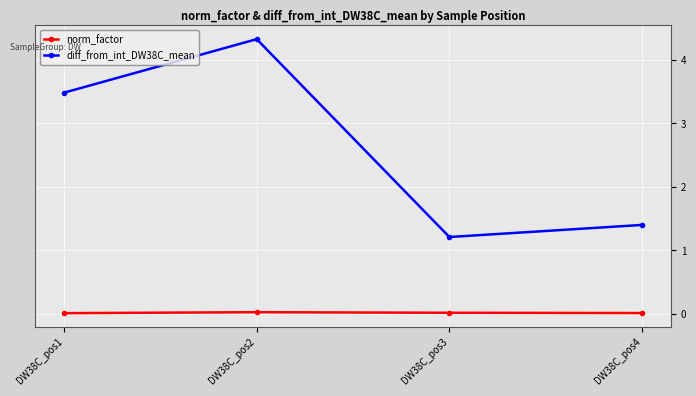

List the series in order of their overall mean, highest first.

diff_from_int_DW38C_mean, norm_factor